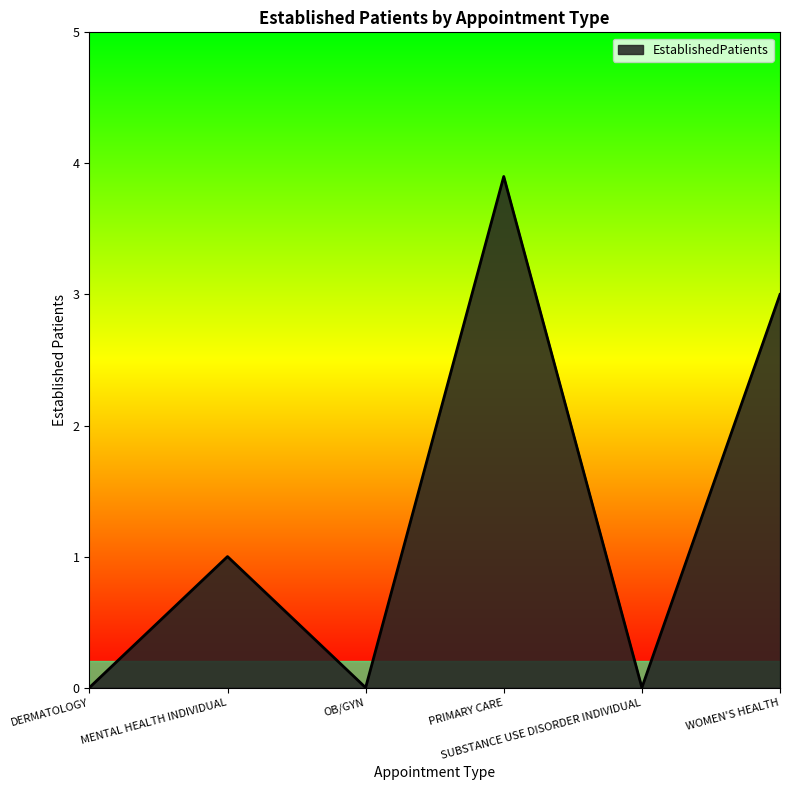

Between MENTAL HEALTH INDIVIDUAL and PRIMARY CARE, which is larger?

PRIMARY CARE